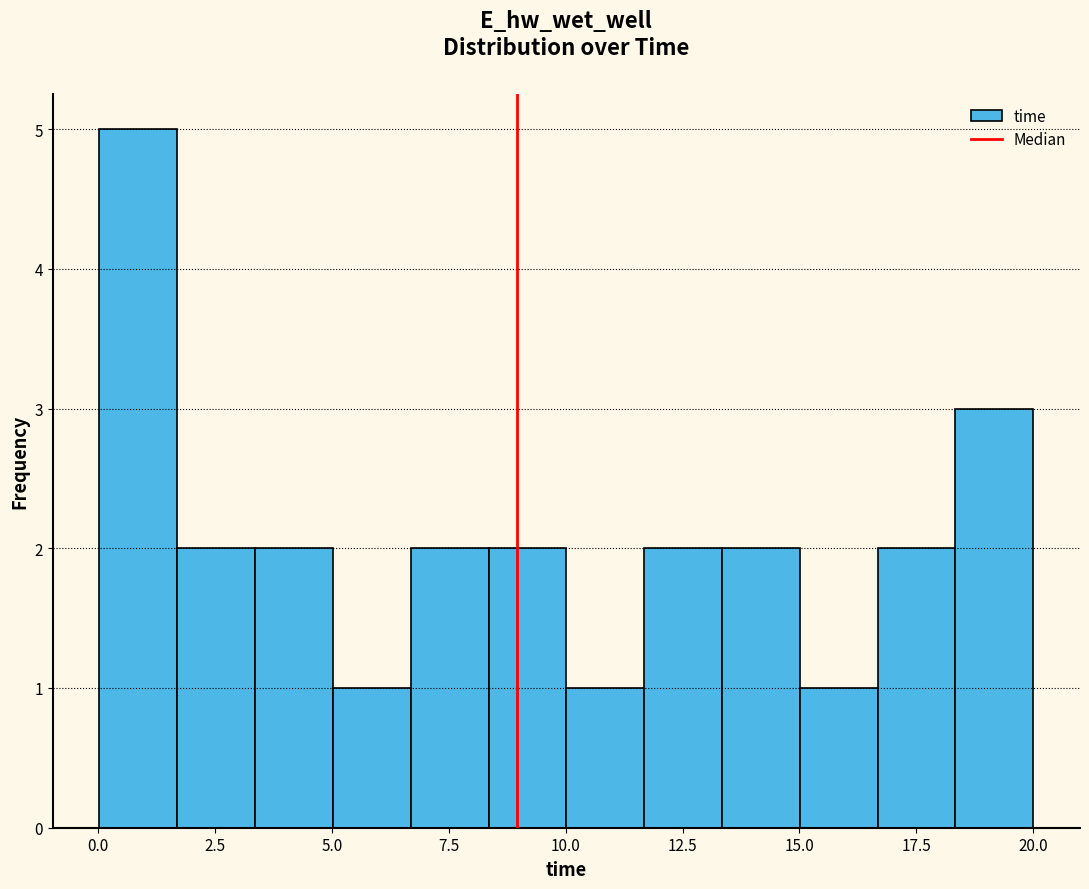

Read against the x-axis, roughly where is the centre of the tallest bar?

1.0